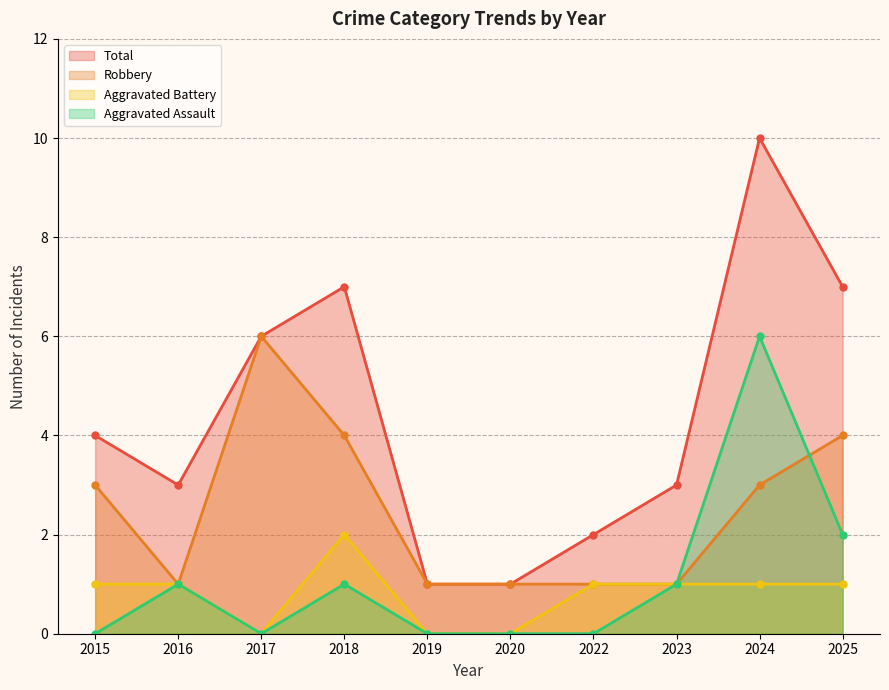

List the labels in order of Aggravated Battery value, largest first.

2018, 2015, 2016, 2022, 2023, 2024, 2025, 2017, 2019, 2020